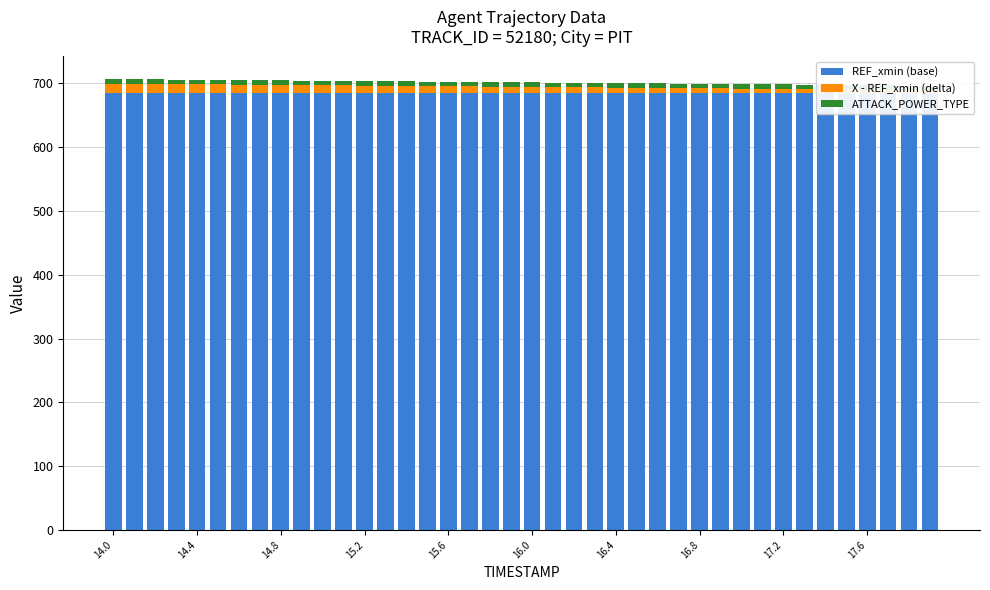

Which category has the highest value in the X - REF_xmin (delta) series?

14.0